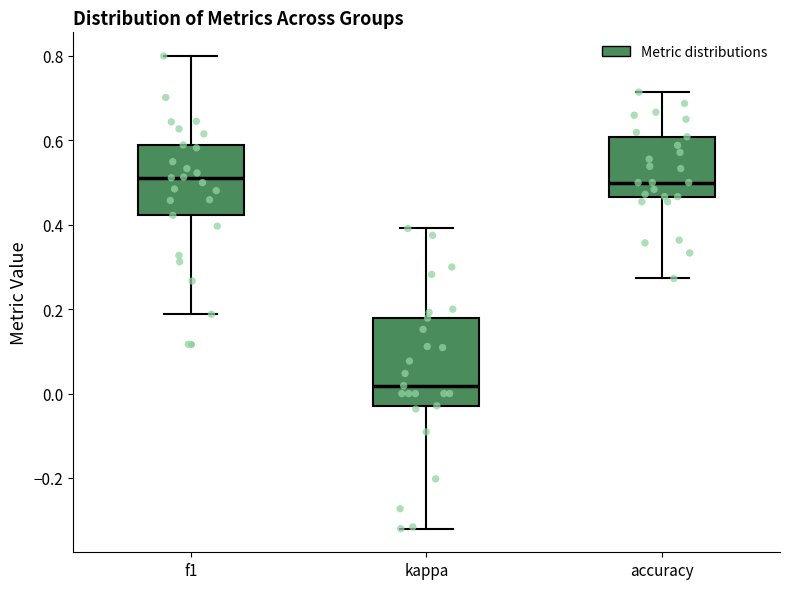

Where is the lower edge of the box for f1 on the y-axis? The values are not printed on the chart, so give them approximately, as read against the axis.

0.42